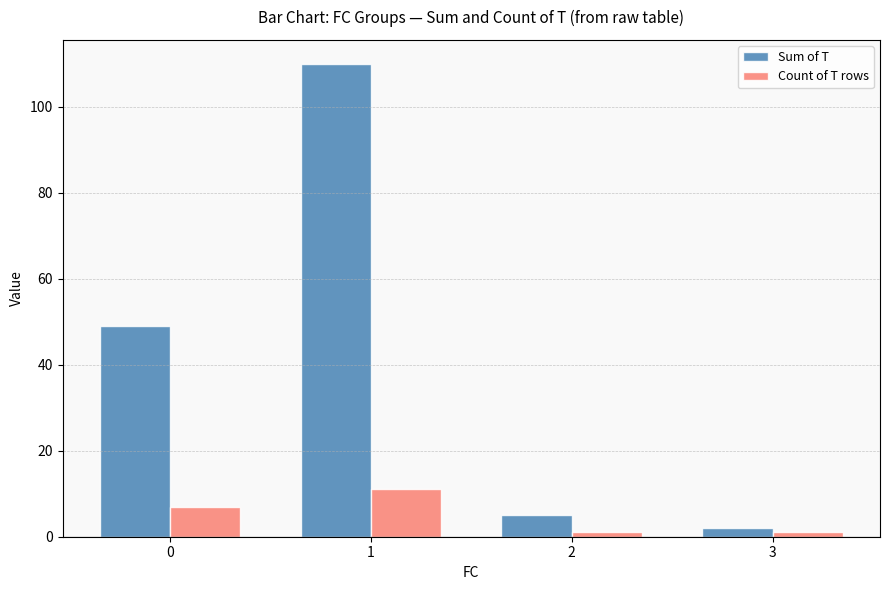

At 0, list the series in order from largest to smallest.

Sum of T, Count of T rows